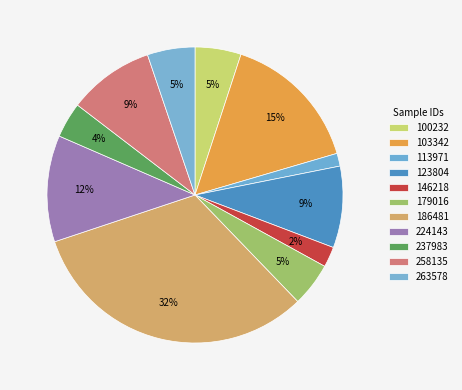

How many slices are in this pie chart?

11